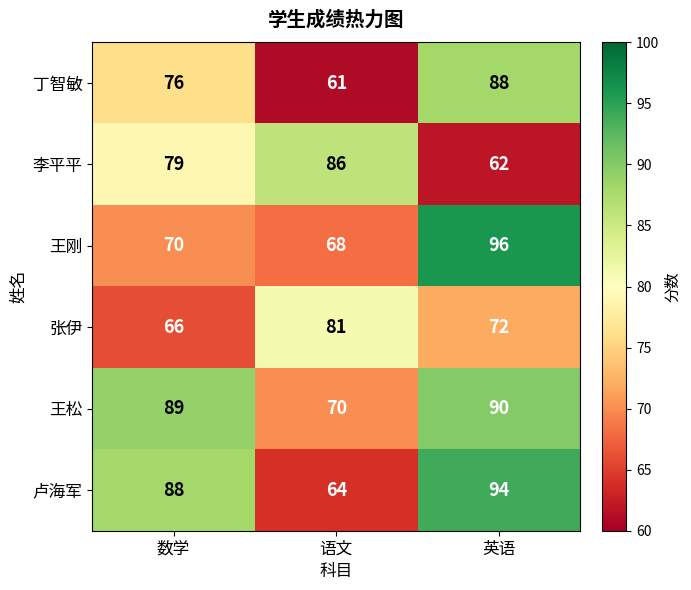

Where is 王松 nearest to the value 80?

数学